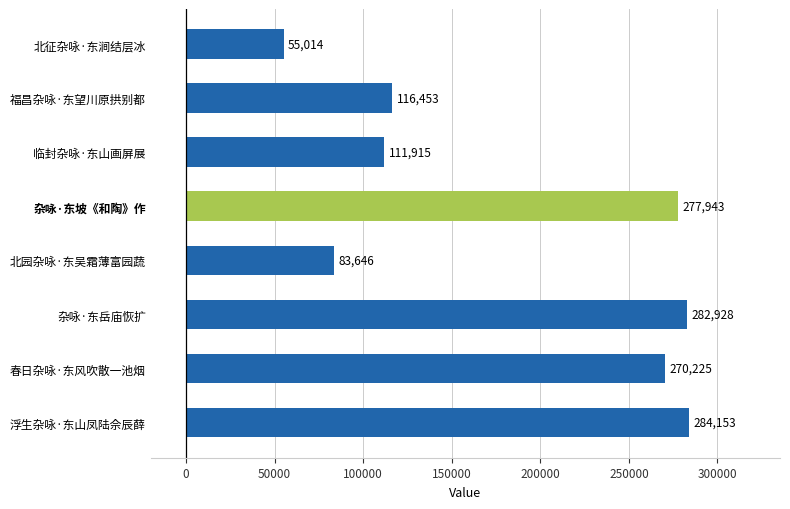

What is the maximum value shown in the chart?

284153